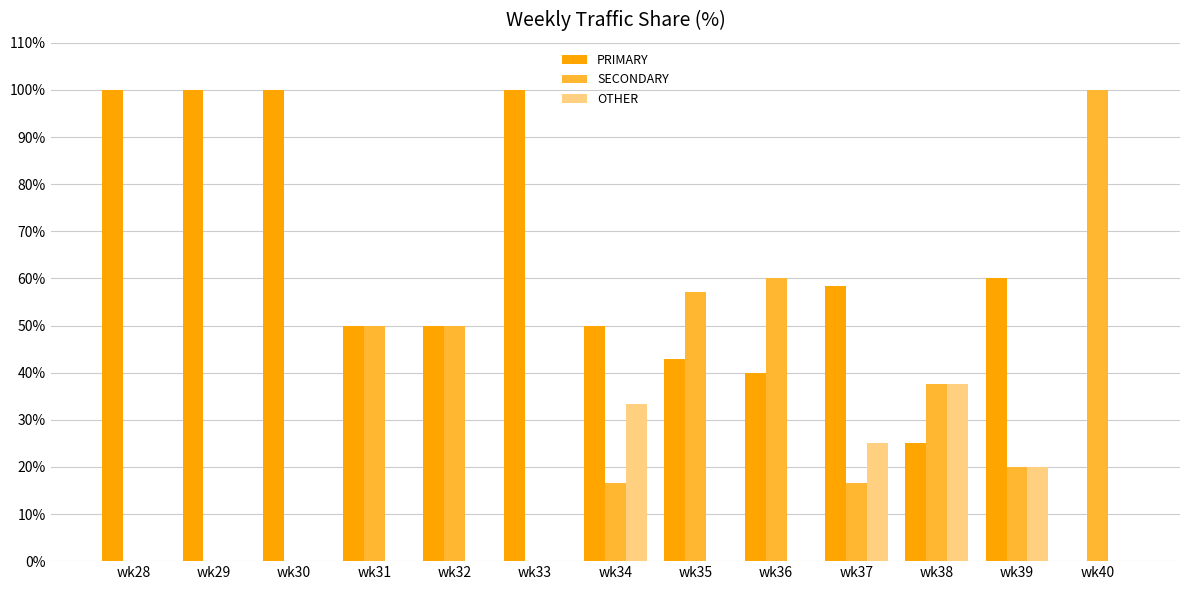

Reading left to right, list all the values displayed in this chart.

PRIMARY: wk28=100.0	wk29=100.0	wk30=100.0	wk31=50.0	wk32=50.0	wk33=100.0	wk34=50.0	wk35=42.9	wk36=40.0	wk37=58.3	wk38=25.0	wk39=60.0	wk40=0.0
SECONDARY: wk28=0.0	wk29=0.0	wk30=0.0	wk31=50.0	wk32=50.0	wk33=0.0	wk34=16.7	wk35=57.1	wk36=60.0	wk37=16.7	wk38=37.5	wk39=20.0	wk40=100.0
OTHER: wk28=0.0	wk29=0.0	wk30=0.0	wk31=0.0	wk32=0.0	wk33=0.0	wk34=33.3	wk35=0.0	wk36=0.0	wk37=25.0	wk38=37.5	wk39=20.0	wk40=0.0